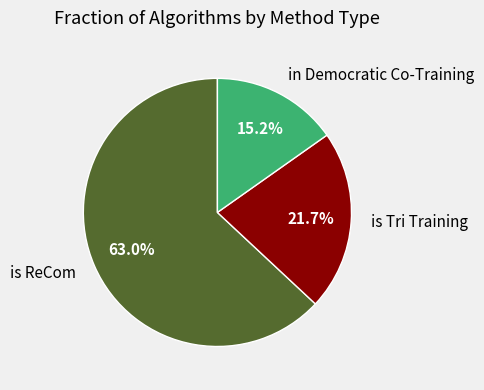

Which category has the biggest portion of the pie?

is ReCom